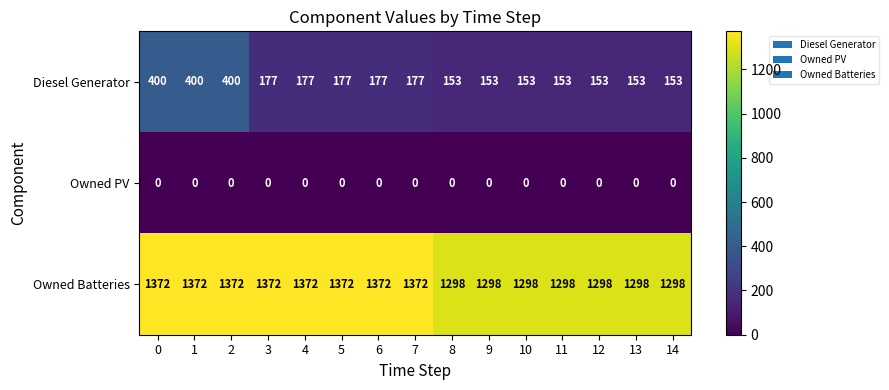

What is the average value of the Diesel Generator series?

210